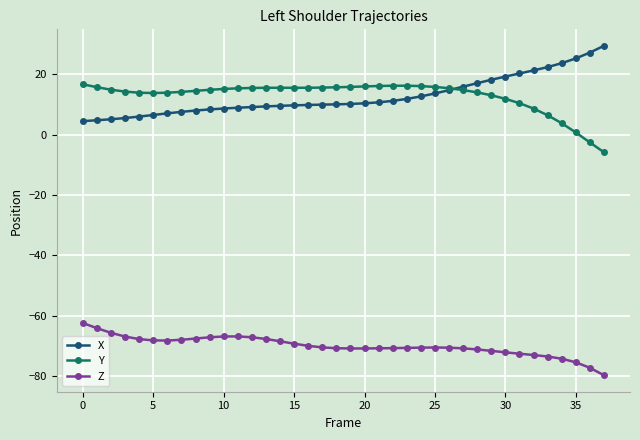

True or false: Z and X intersect in this chart.

False